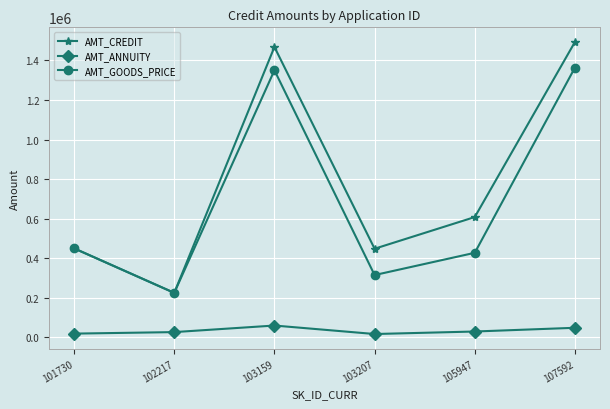

Which series has the widest spread of values?

AMT_CREDIT